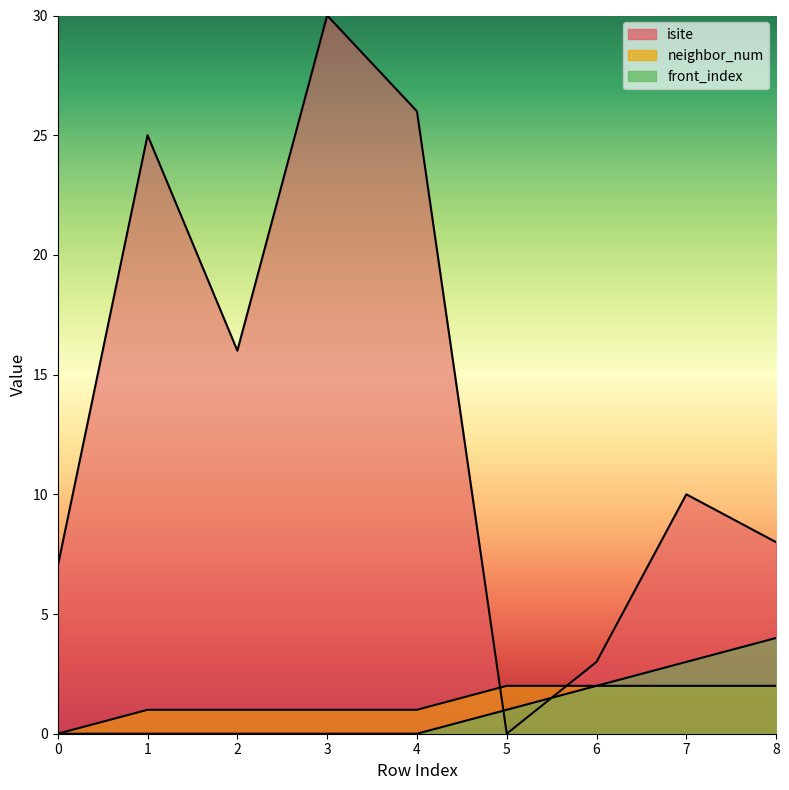

Does the chart have visible grid lines?

No